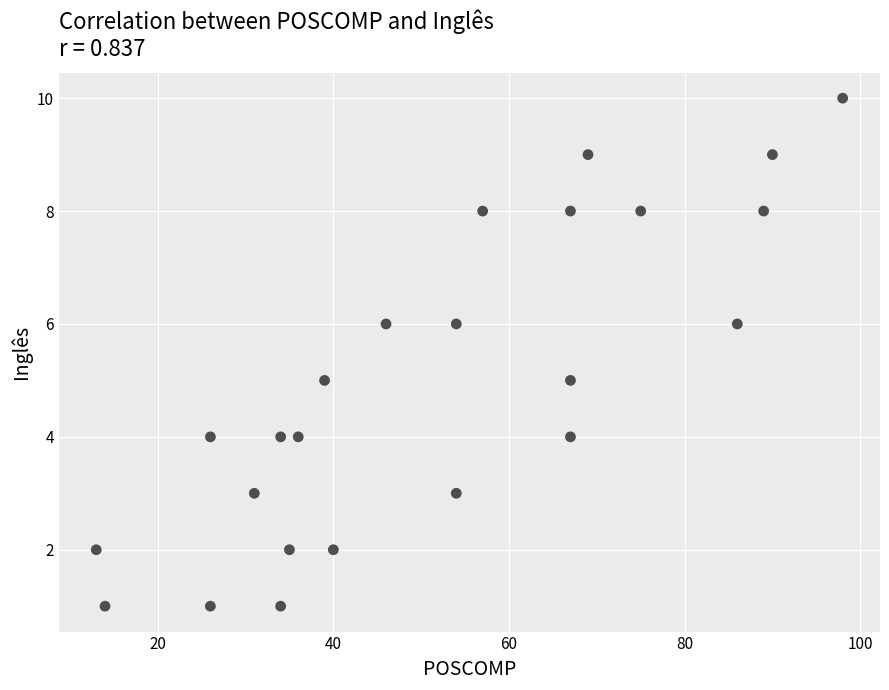

What is the range of Y values (max minus min)?

9